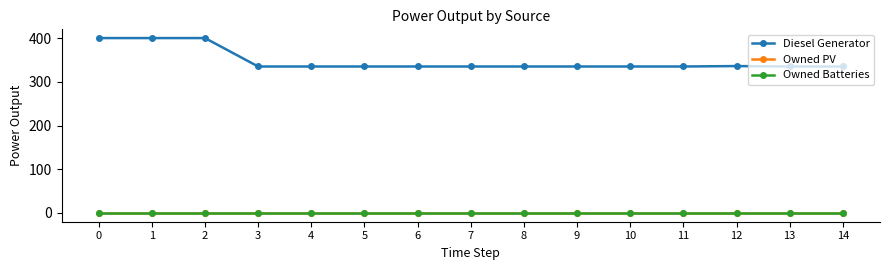

Is this an area chart (filled region under the line)?

No